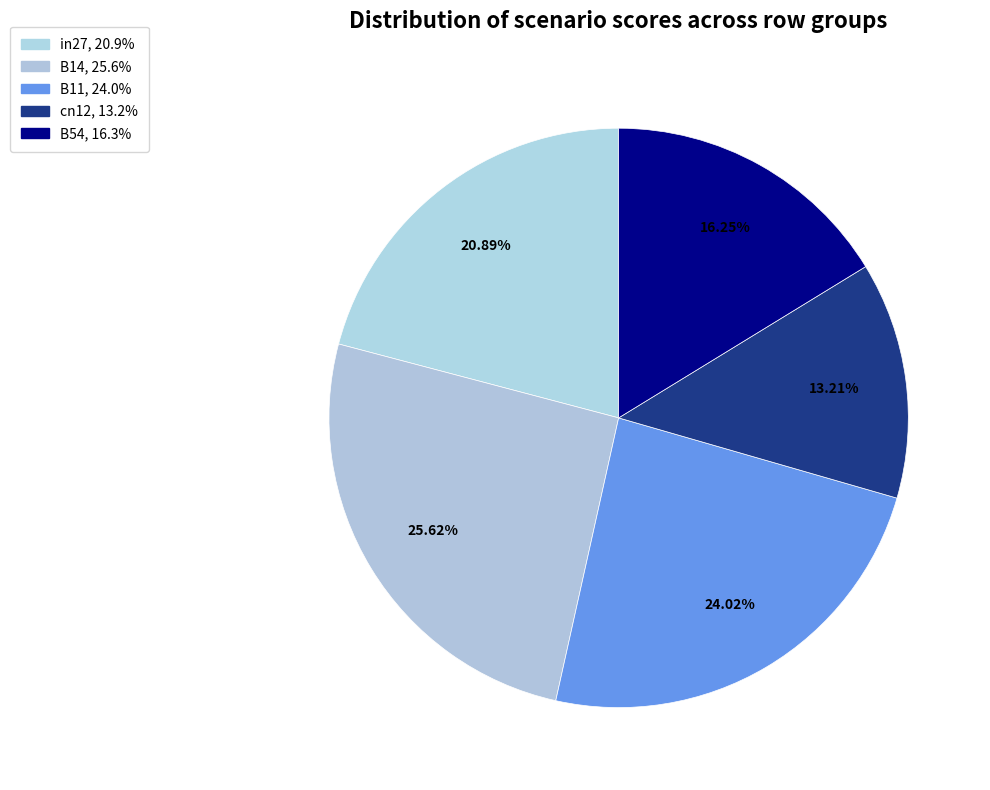

Count the number of slices in the pie.

5